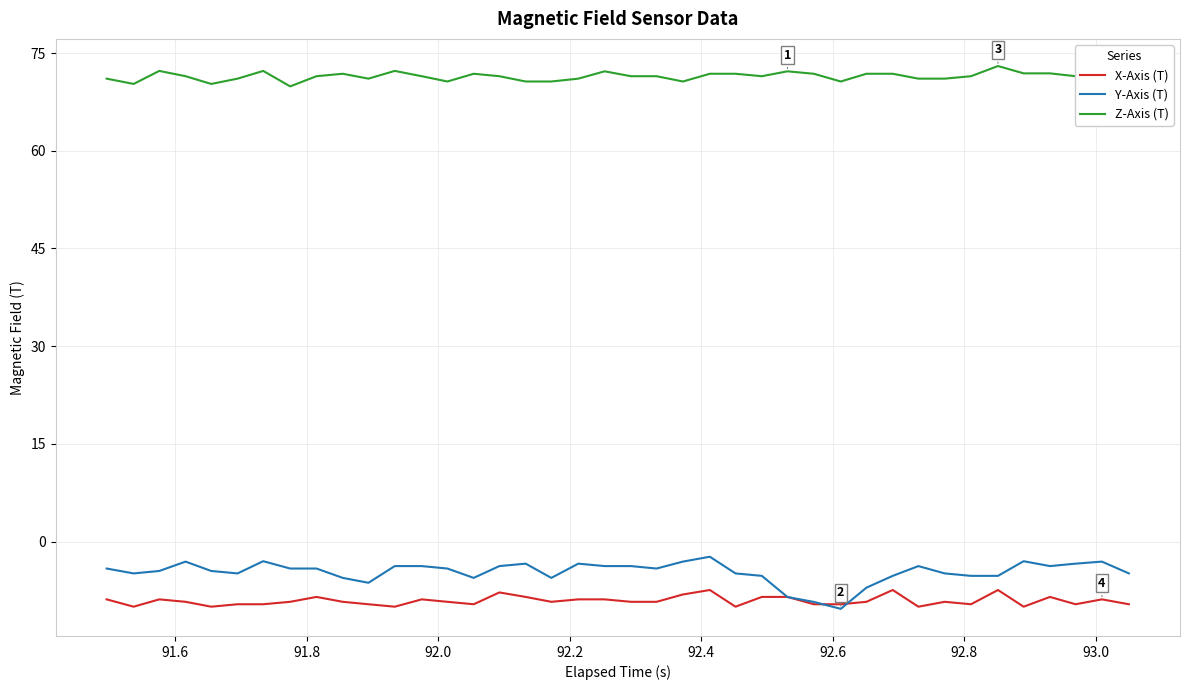

True or false: Z-Axis (T) and X-Axis (T) intersect in this chart.

False